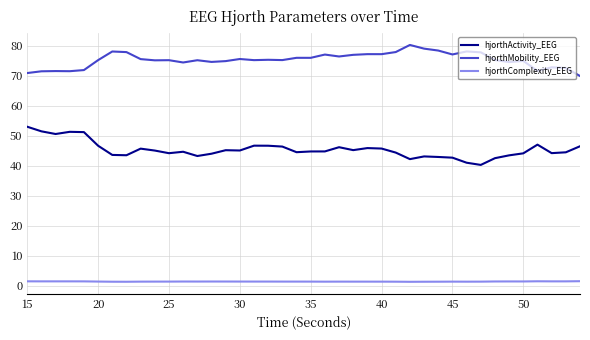

Rank the series by their maximum value, from lowest to highest.

hjorthComplexity_EEG, hjorthActivity_EEG, hjorthMobility_EEG